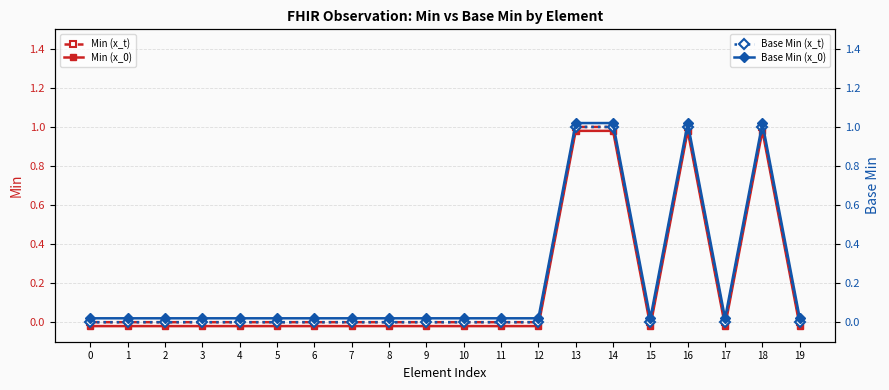

Count the number of data series in this chart.

4